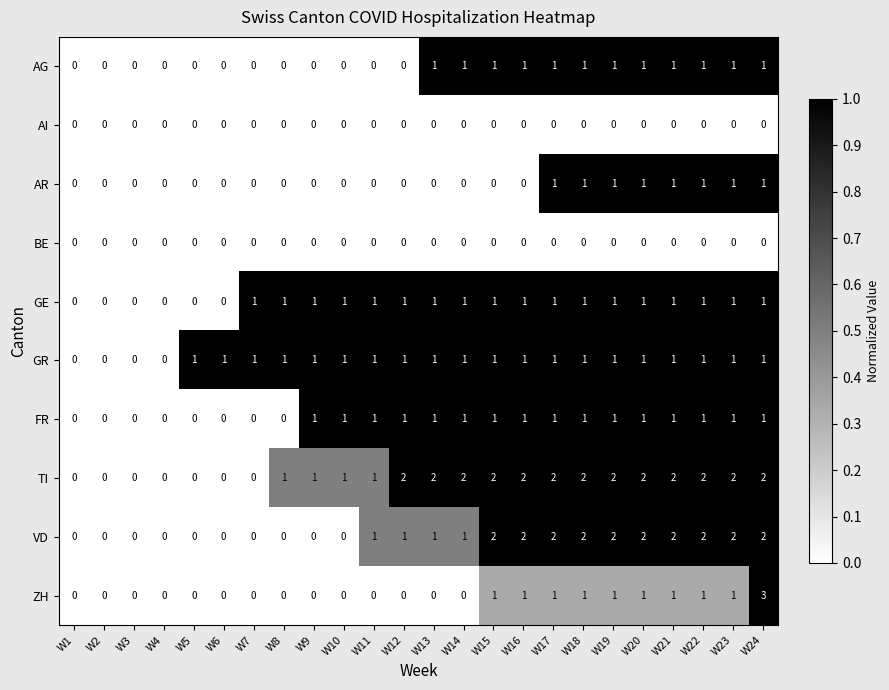

What is the greatest value displayed?

3